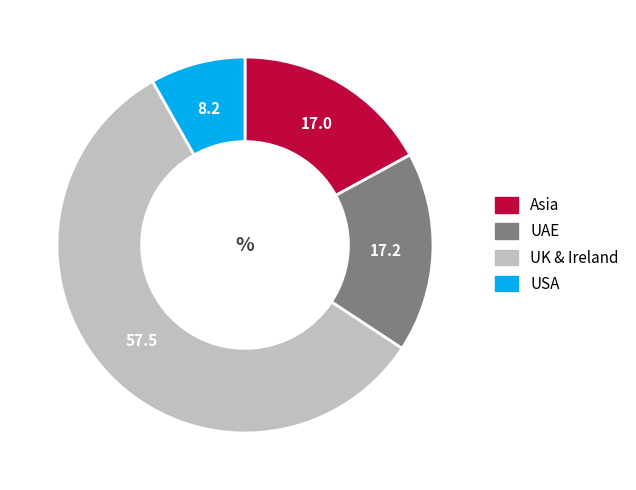

Combined, do USA and Asia account for over 50%?

No